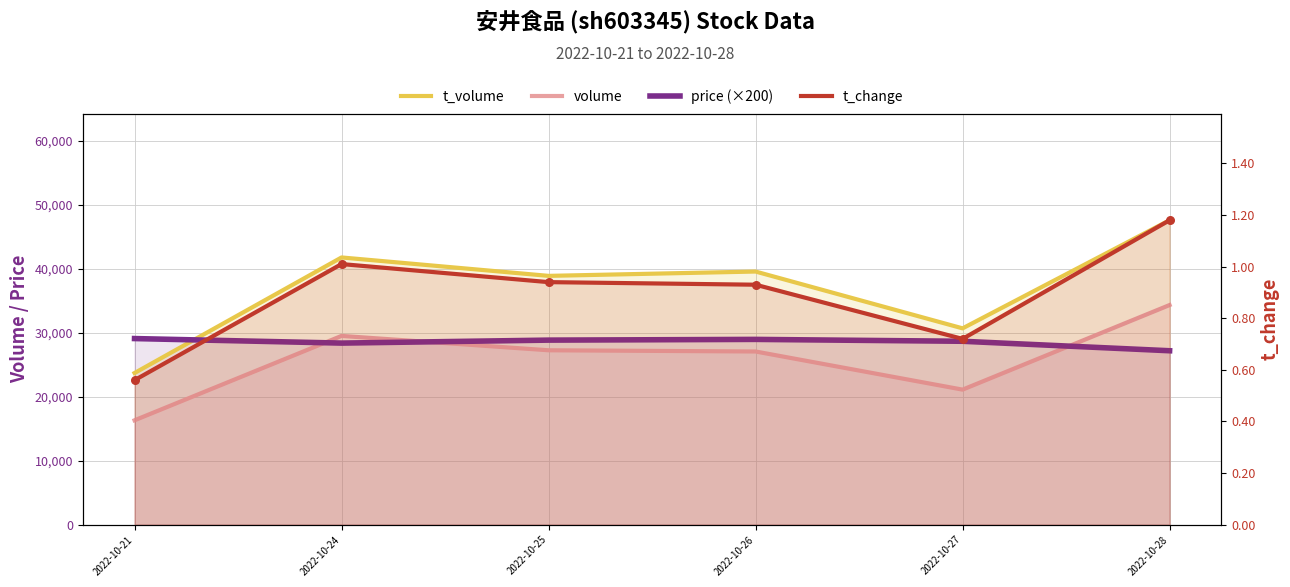

Is the value of price (×200) at 2022-10-24 greater than the value of volume at 2022-10-28?

No